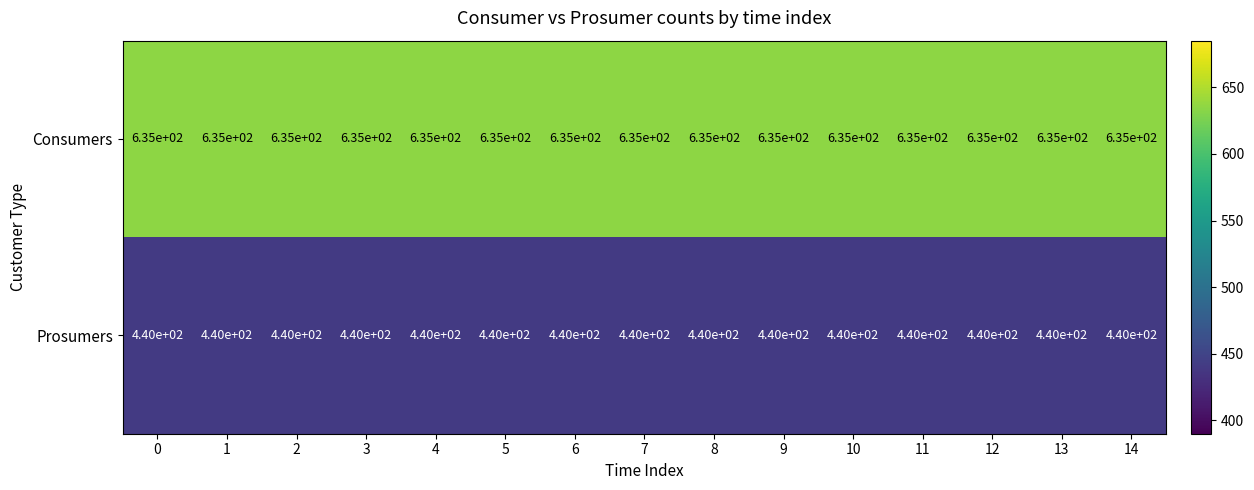

The value of Consumers at 2 is 635. True or false?

True